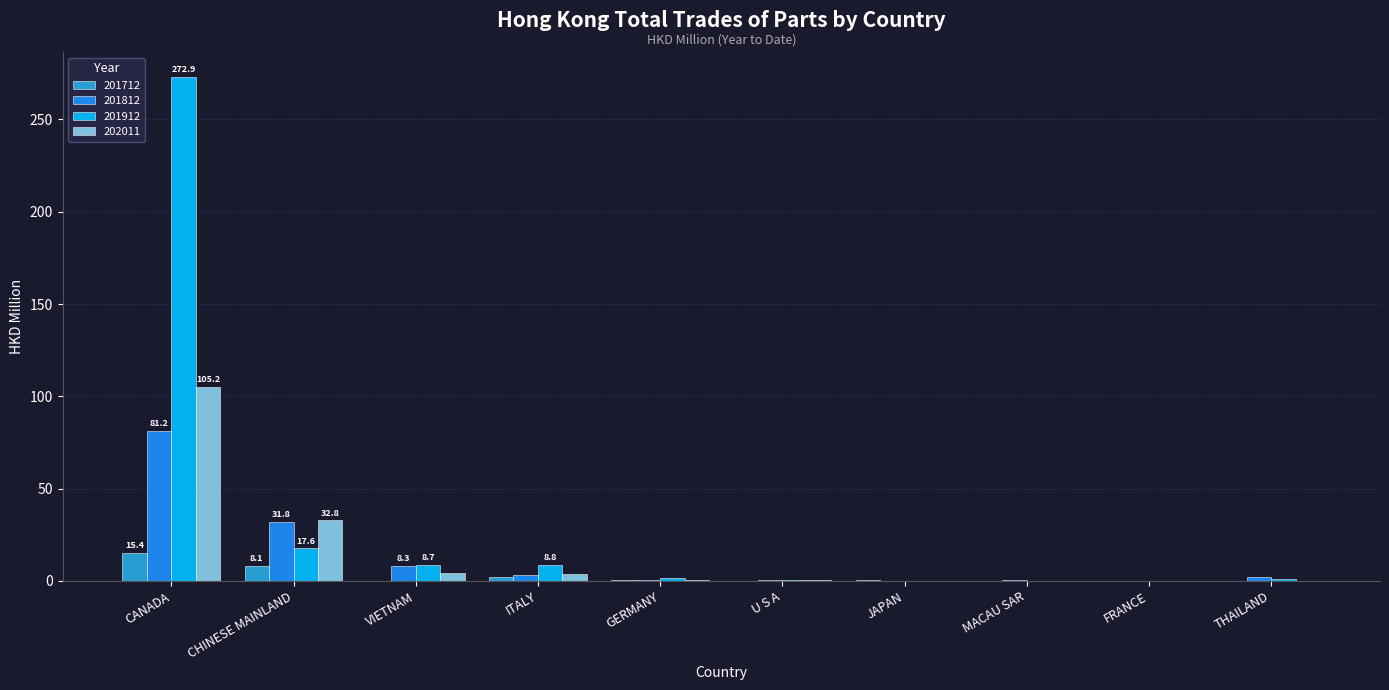

At which label does 202011 reach its peak?

CANADA